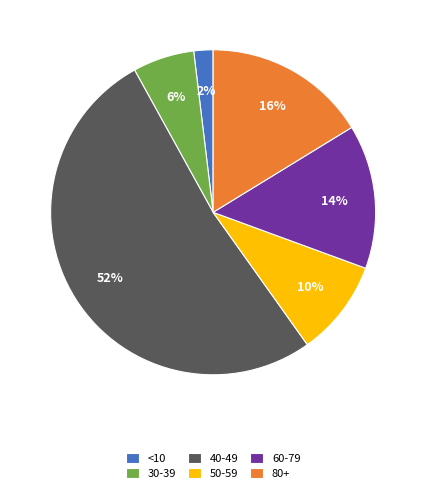

To the nearest percent, what is the difference between the largest and smallest slice percentages?

50%